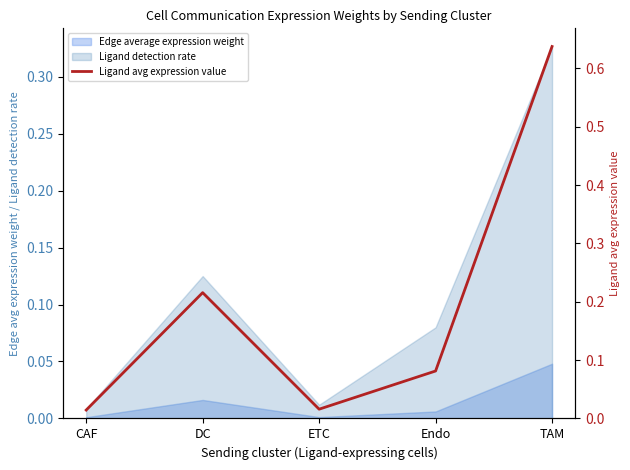

What is the sum of all values?

1.0